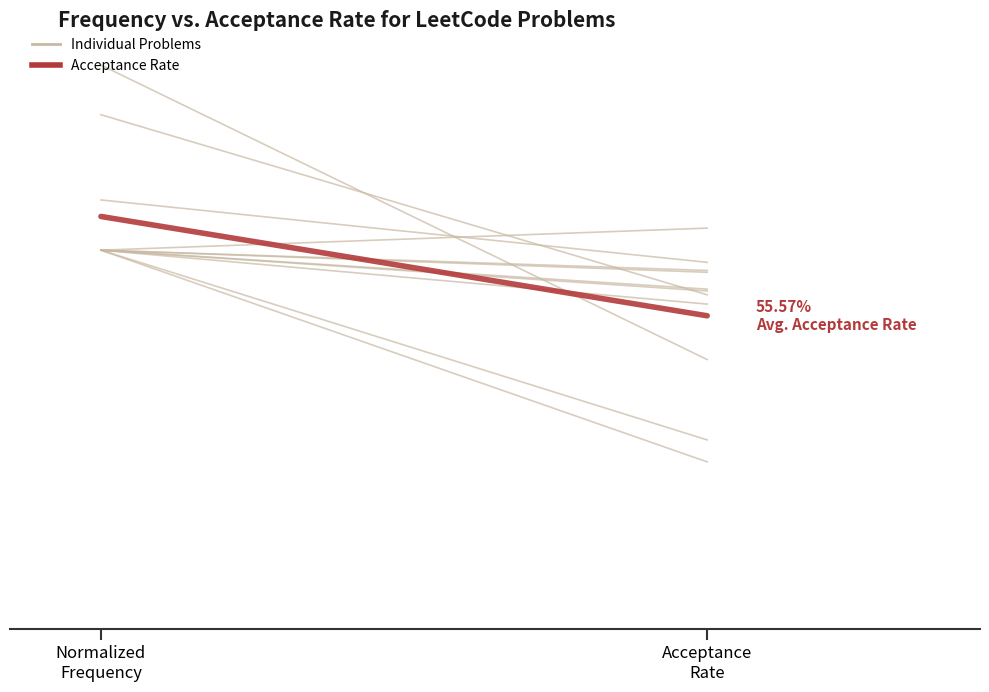

Does the chart display data point markers on the line(s)?

No